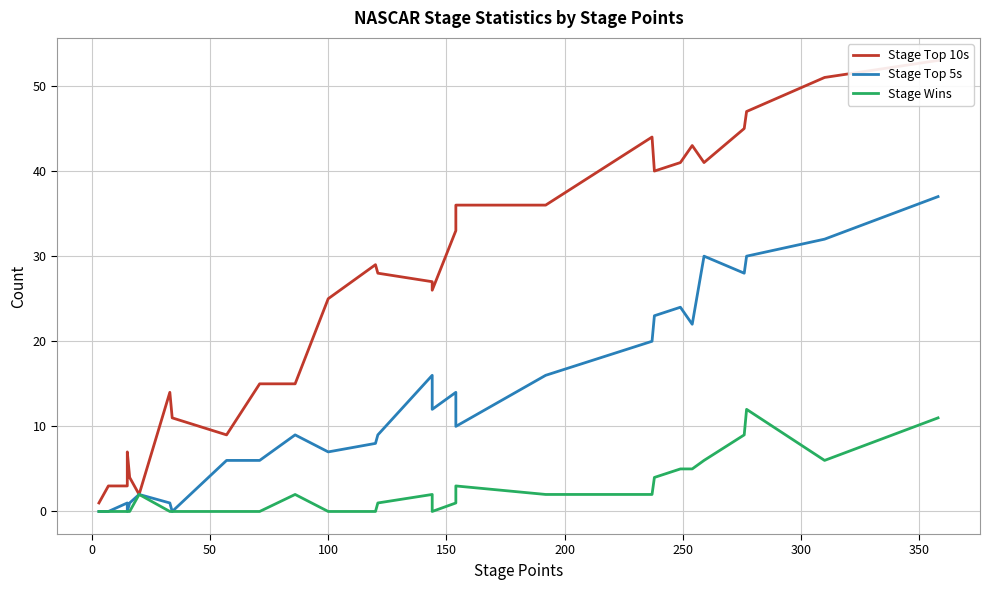

True or false: Stage Top 5s has more than 1 points higher than both neighbors.

True